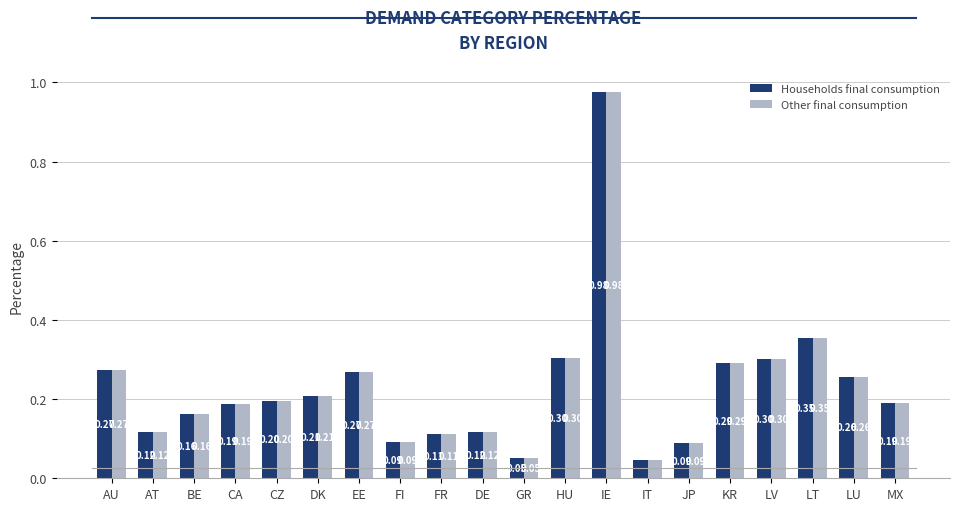

What is the difference between the maximum and second lowest values in the Other final consumption series?

0.9